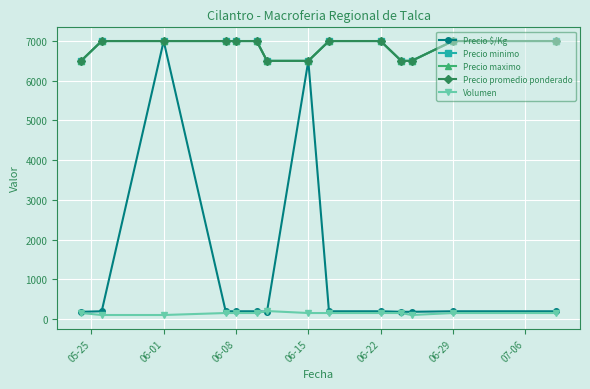

Is this an area chart (filled region under the line)?

No